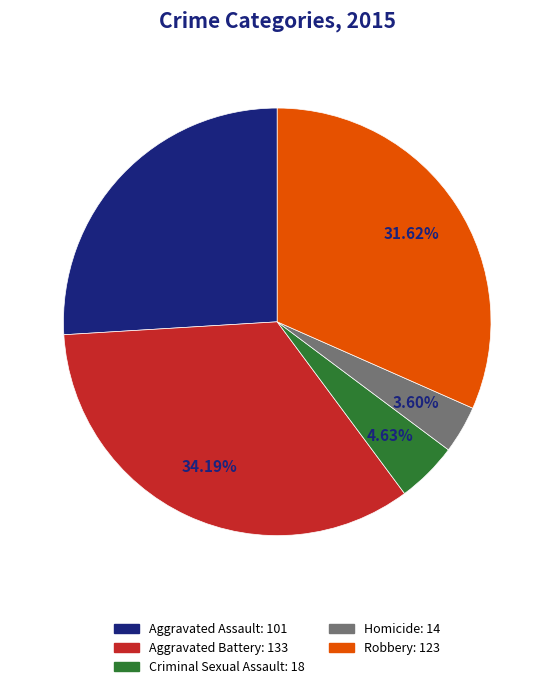

Does Aggravated Battery represent more than half of the total?

No